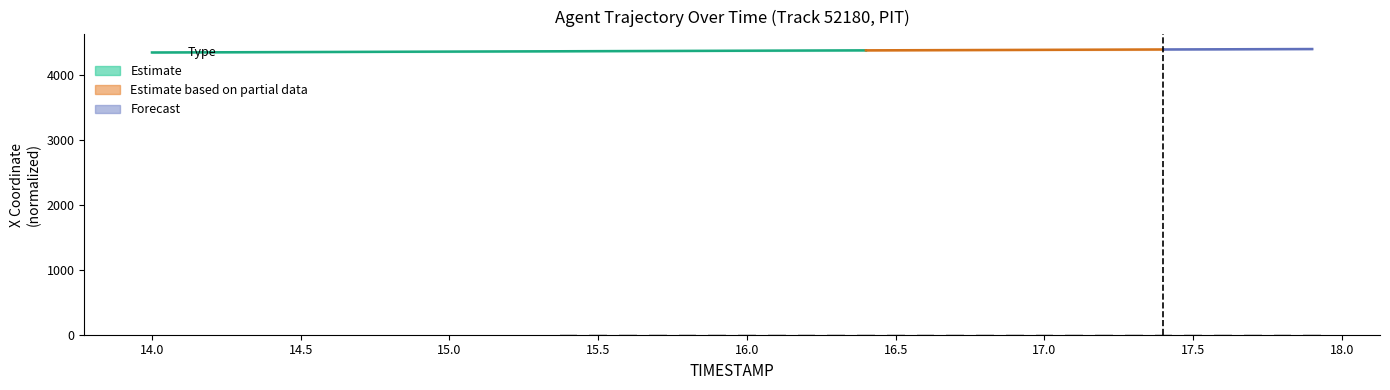

What is the value of the 21st bar from the left?

5.1